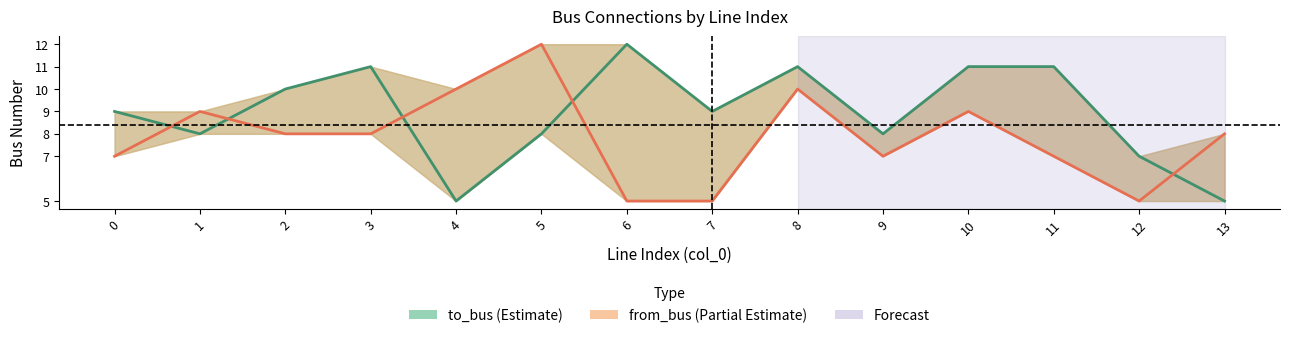

What is the approximate value of to_bus at 2?

10